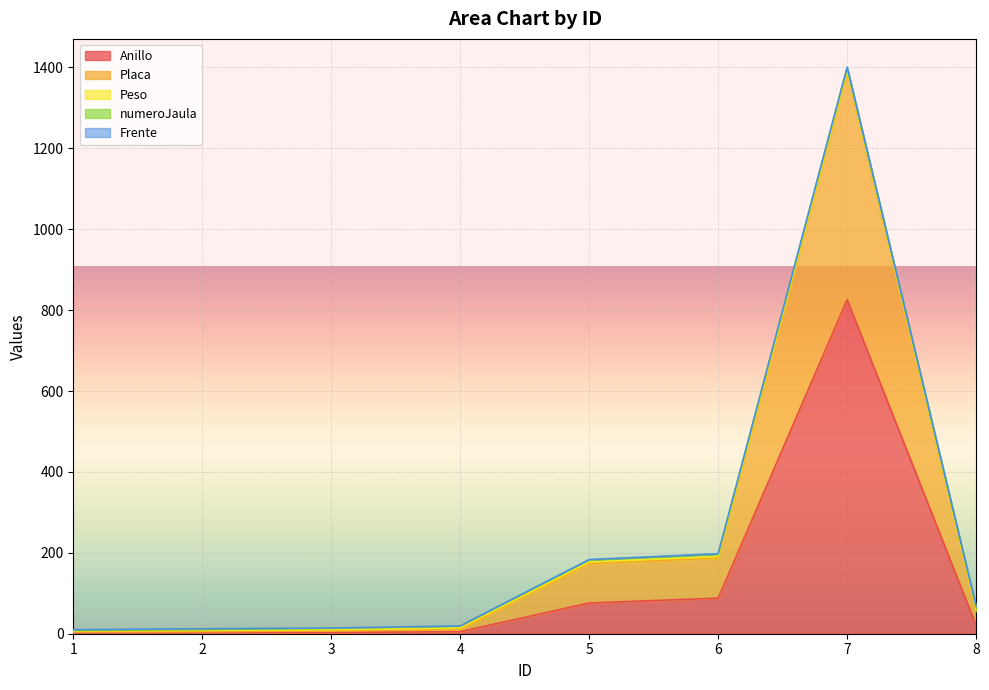

Which series has the widest spread of values?

Anillo